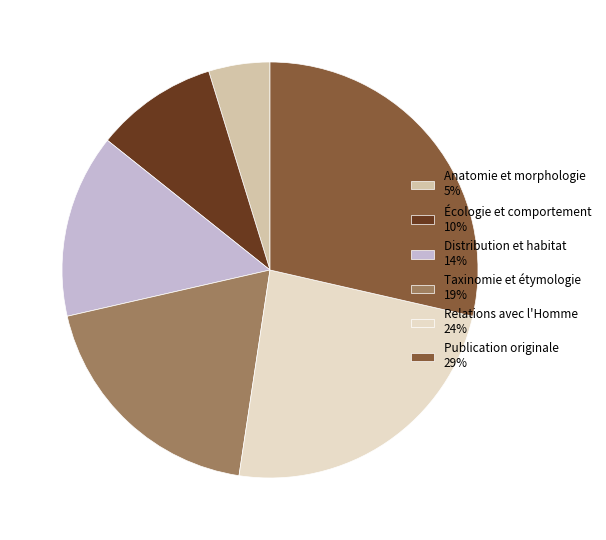

The Relations avec l'Homme slice represents 36% of the pie. True or false?

False